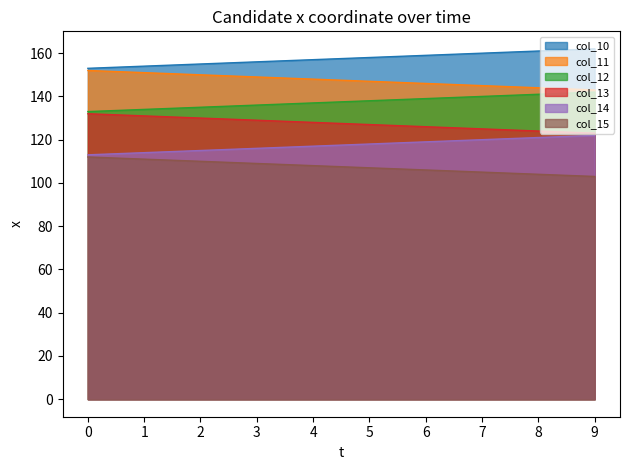

Between 1 and 0, which is larger?

1